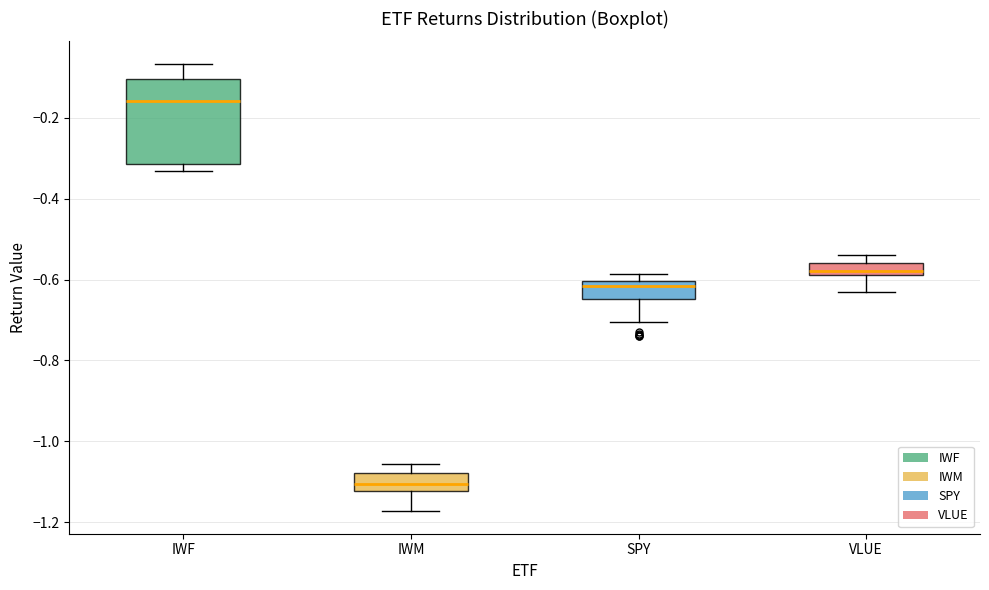

Where is the upper edge of the box for IWM on the y-axis? The values are not printed on the chart, so give them approximately, as read against the axis.

-1.08